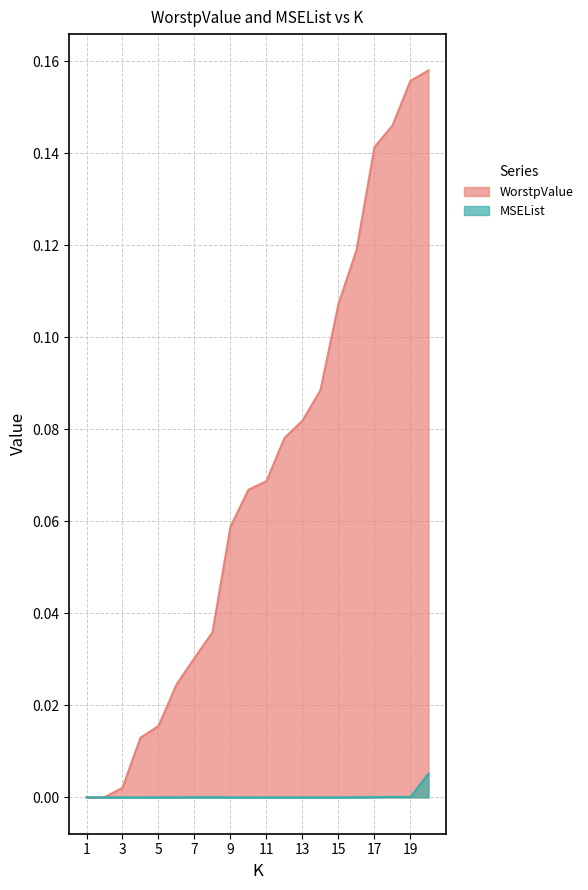

What is the total value across all series at 20?

0.2